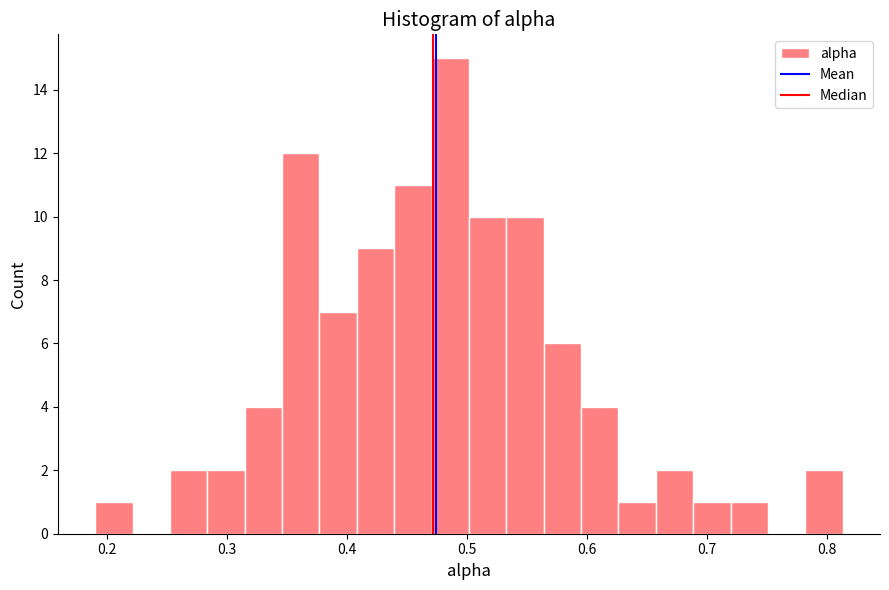

Around what value on the x-axis is the tallest bar? Give the approximate position of its centre, as read against the axis.

0.49